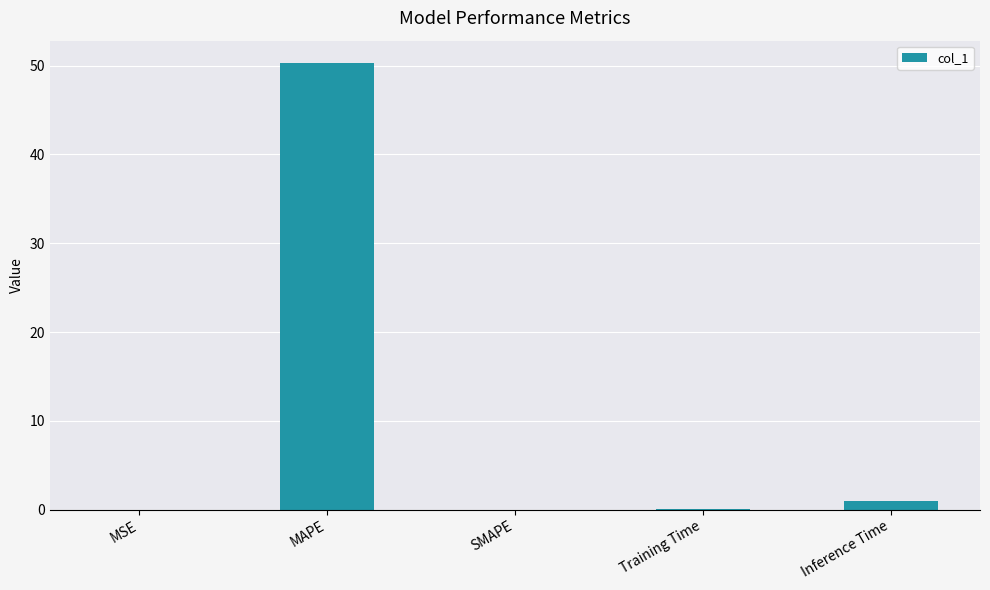

Are the bars grouped side by side (vs. stacked)?

No